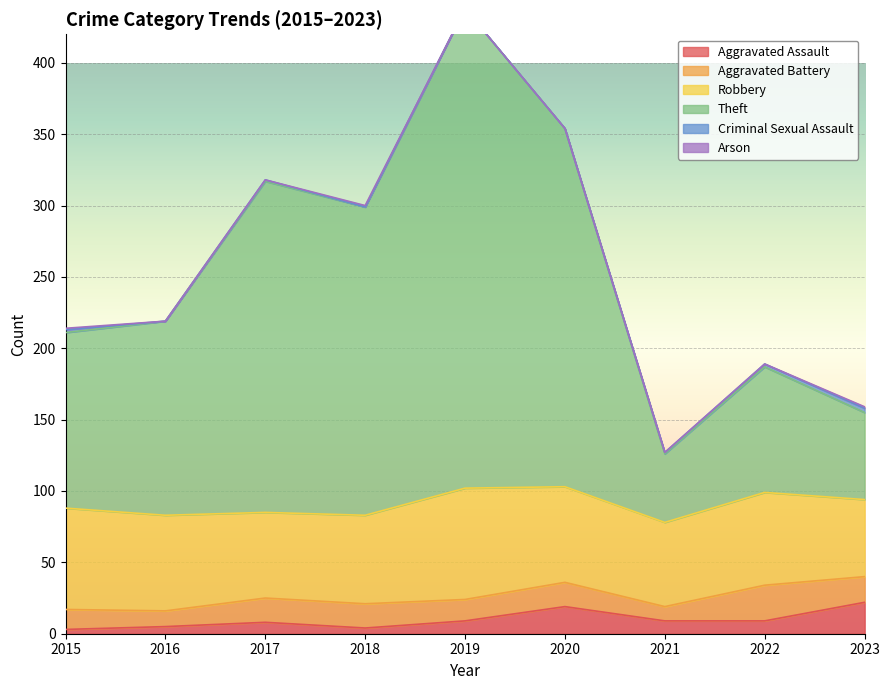

Between 2019 and 2015, which is larger?

2019